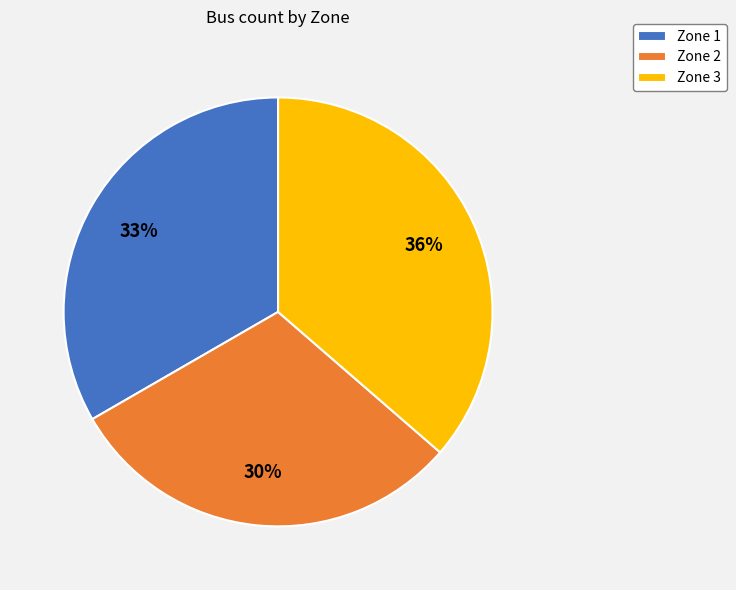

Which has a higher value, Zone 2 or Zone 3?

Zone 3